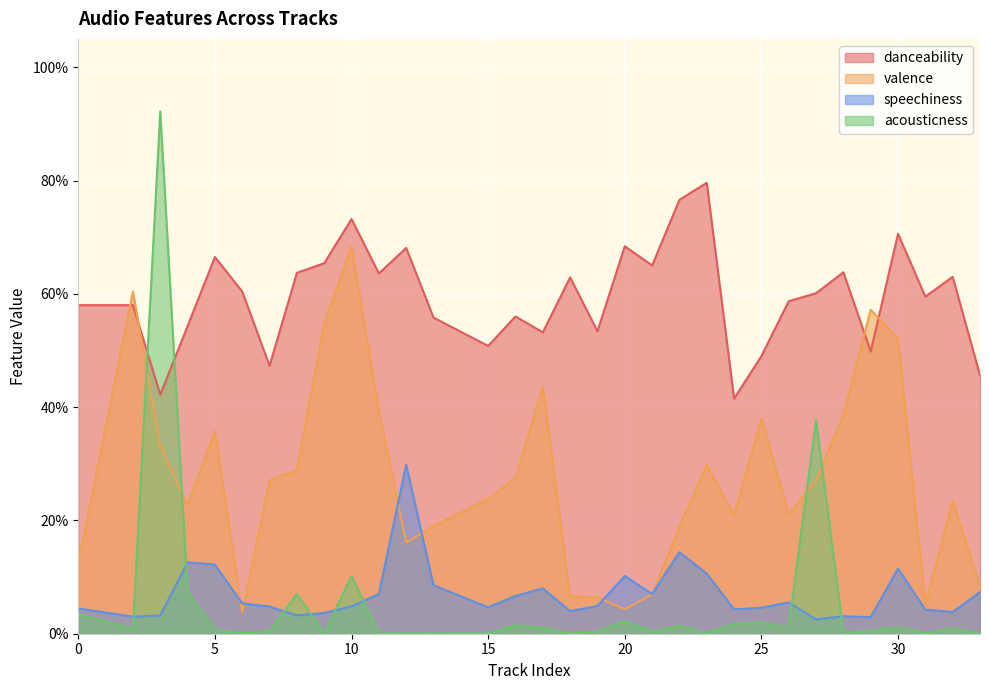

True or false: valence and danceability cross at least once.

True